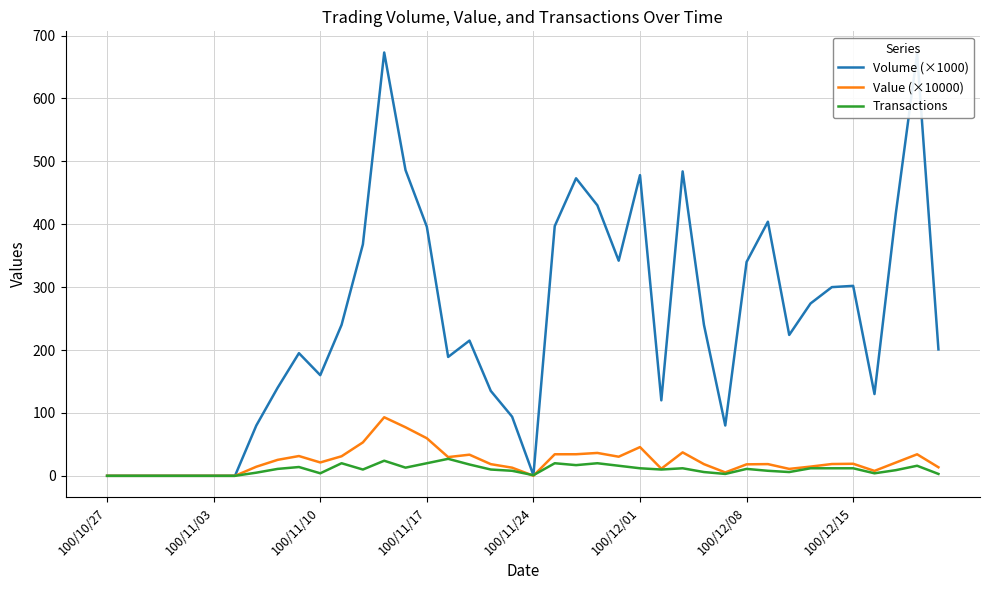

What are all the series names shown in the legend?

Volume (×1000), Value (×10000), Transactions